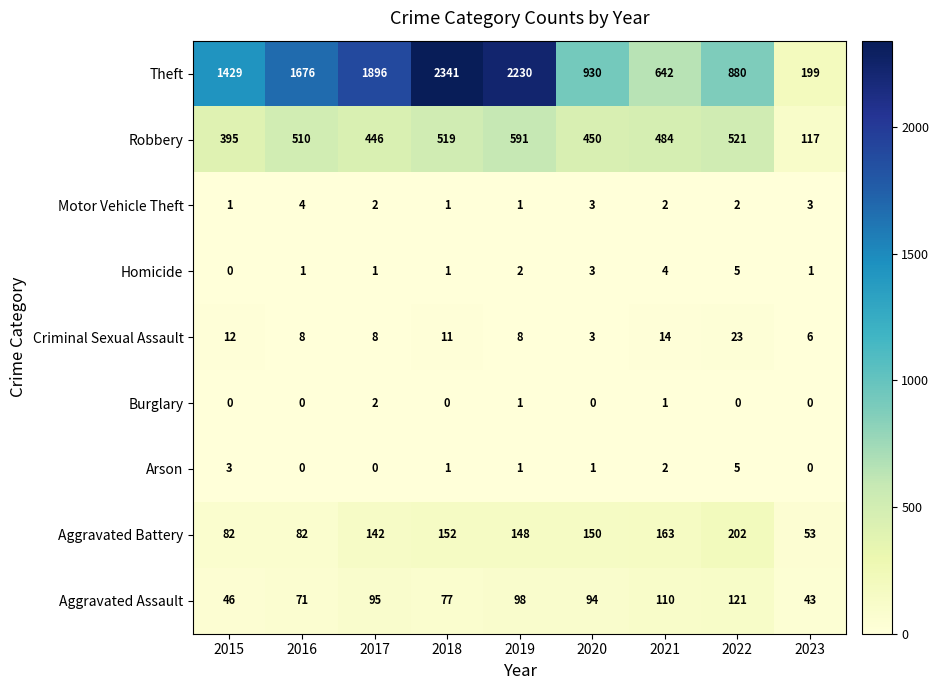

What is the difference between the Aggravated Assault values at 2020 and 2019?

4